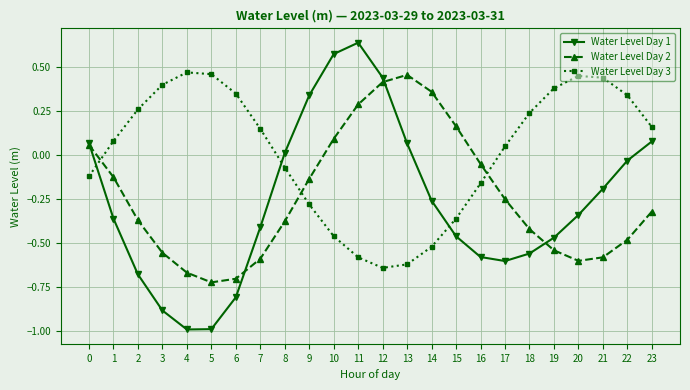

Is the value of Water Level Day 2 at 19 greater than the value of Water Level Day 3 at 19?

No